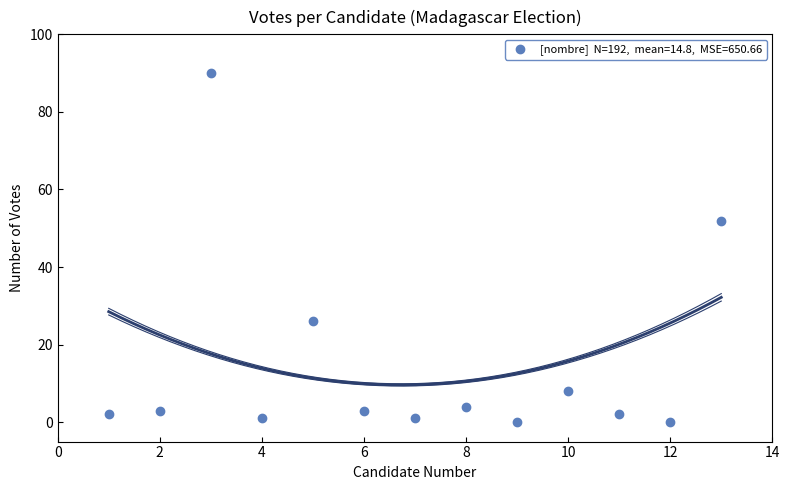

What Y value in the scatter plot is closest to 45?

52